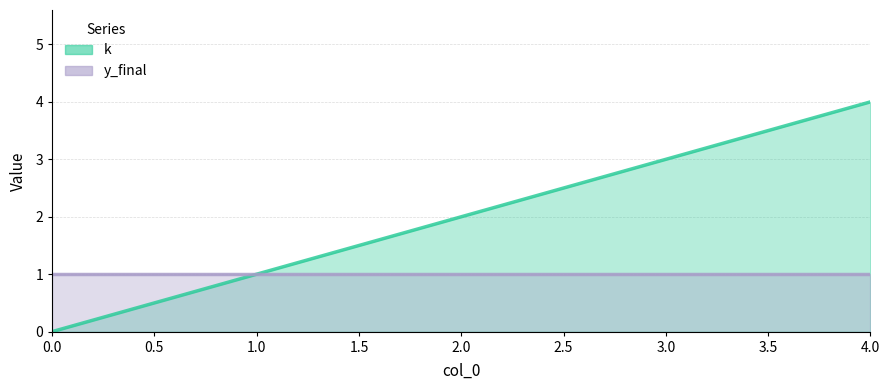

Where is the data nearest to the value 2?

2